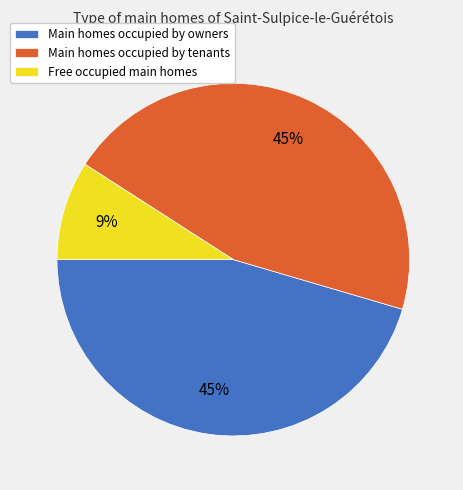

True or false: Main homes occupied by owners accounts for 45% of the total.

True